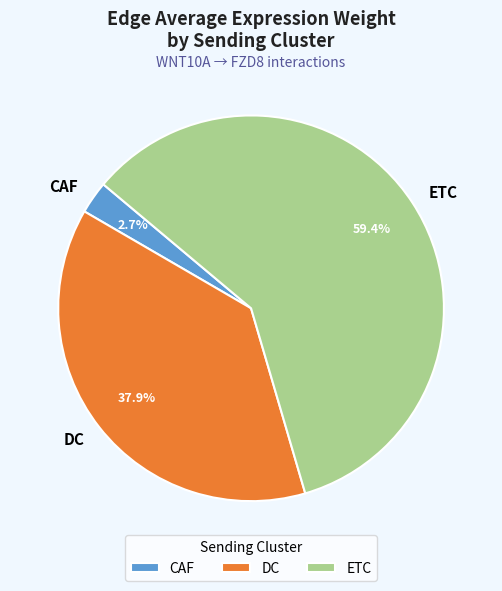

Do DC and ETC together represent more than half of the pie?

Yes